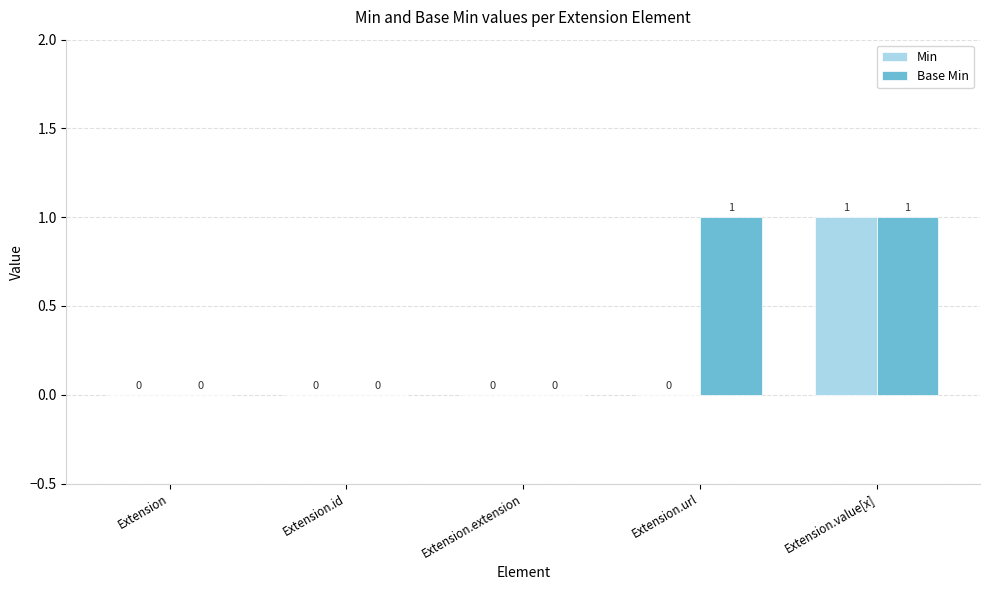

How many values in the Min series exceed 0?

1